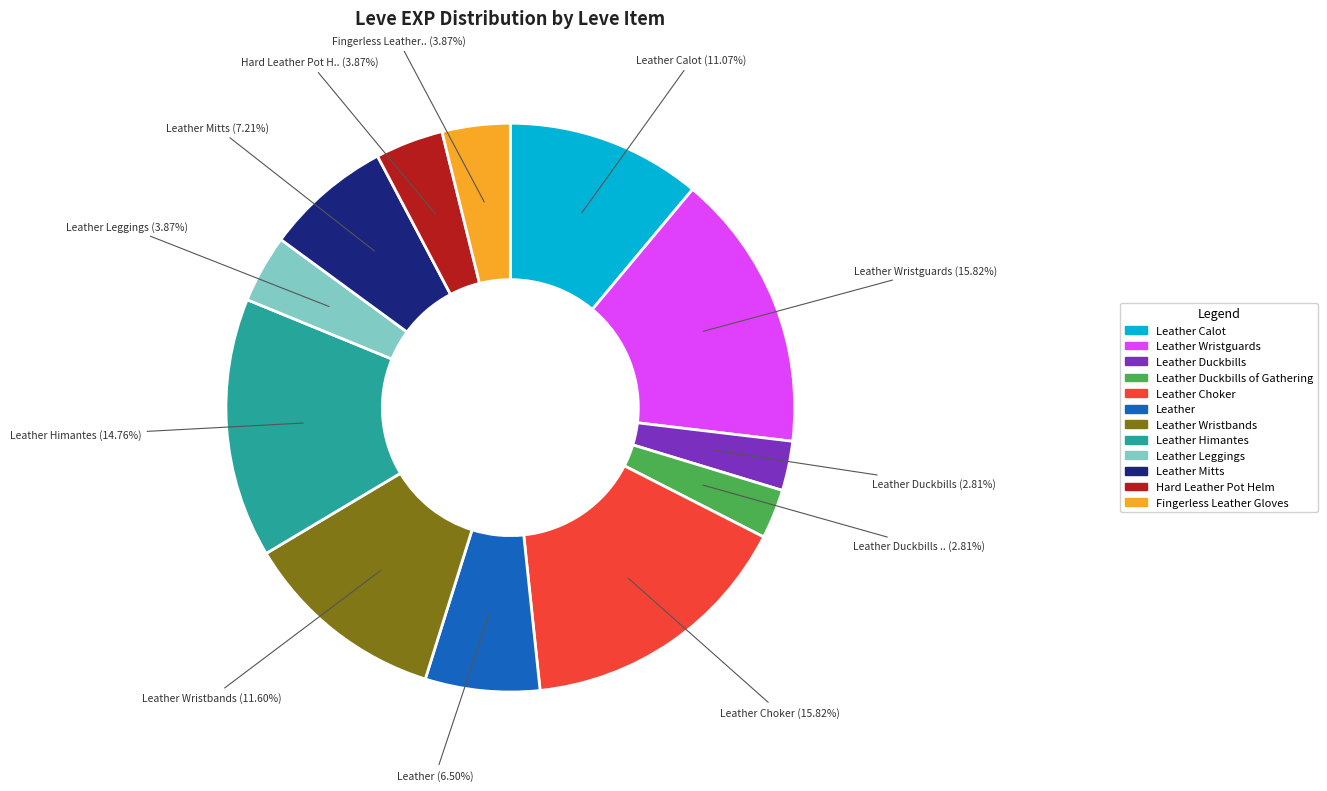

Is there a majority slice in this chart?

No